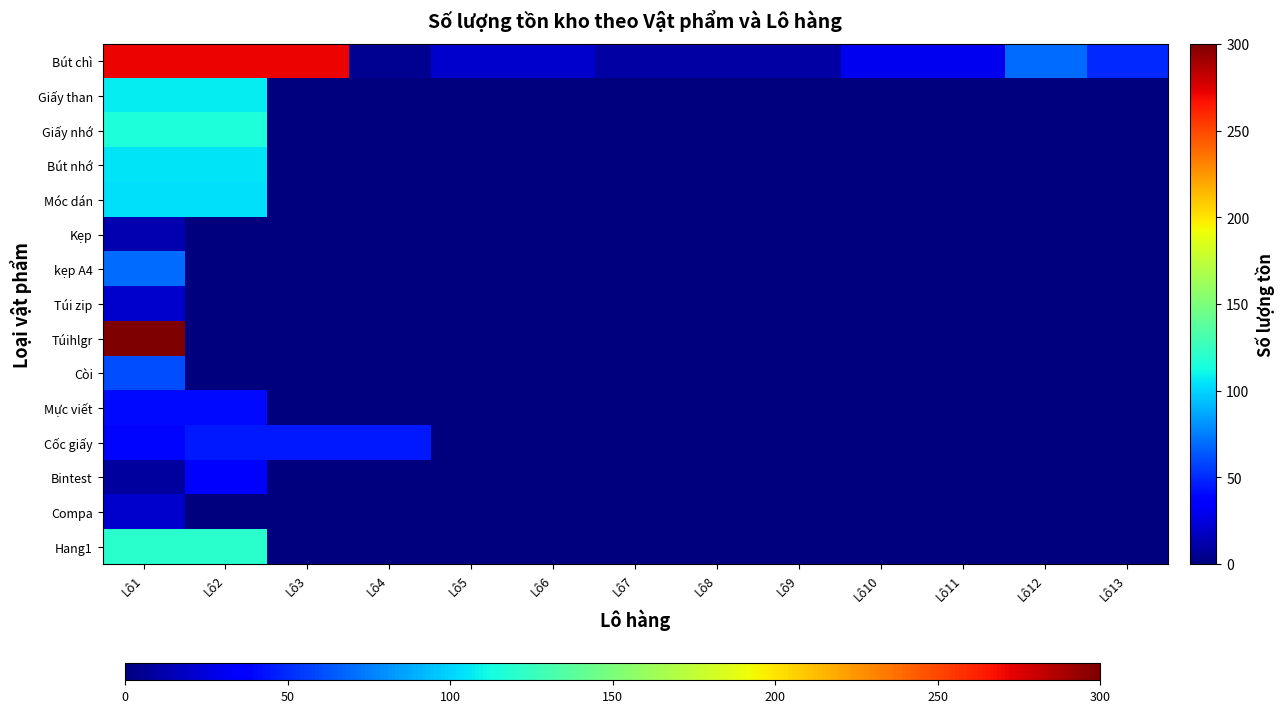

Reading left to right, list all the values displayed in this chart.

Bút chì: Lô1=271	Lô2=271	Lô3=271	Lô4=5	Lô5=20	Lô6=20	Lô7=10	Lô8=10	Lô9=10	Lô10=30	Lô11=30	Lô12=70	Lô13=50
Giấy than: Lô1=107	Lô2=107	Lô3=0	Lô4=0	Lô5=0	Lô6=0	Lô7=0	Lô8=0	Lô9=0	Lô10=0	Lô11=0	Lô12=0	Lô13=0
Giấy nhớ: Lô1=116	Lô2=116	Lô3=0	Lô4=0	Lô5=0	Lô6=0	Lô7=0	Lô8=0	Lô9=0	Lô10=0	Lô11=0	Lô12=0	Lô13=0
Bút nhớ: Lô1=105	Lô2=105	Lô3=0	Lô4=0	Lô5=0	Lô6=0	Lô7=0	Lô8=0	Lô9=0	Lô10=0	Lô11=0	Lô12=0	Lô13=0
Móc dán: Lô1=104	Lô2=104	Lô3=0	Lô4=0	Lô5=0	Lô6=0	Lô7=0	Lô8=0	Lô9=0	Lô10=0	Lô11=0	Lô12=0	Lô13=0
Kẹp: Lô1=13	Lô2=0	Lô3=0	Lô4=0	Lô5=0	Lô6=0	Lô7=0	Lô8=0	Lô9=0	Lô10=0	Lô11=0	Lô12=0	Lô13=0
kẹp A4: Lô1=70	Lô2=0	Lô3=0	Lô4=0	Lô5=0	Lô6=0	Lô7=0	Lô8=0	Lô9=0	Lô10=0	Lô11=0	Lô12=0	Lô13=0
Túi zip: Lô1=21	Lô2=0	Lô3=0	Lô4=0	Lô5=0	Lô6=0	Lô7=0	Lô8=0	Lô9=0	Lô10=0	Lô11=0	Lô12=0	Lô13=0
Túihlgr: Lô1=300	Lô2=0	Lô3=0	Lô4=0	Lô5=0	Lô6=0	Lô7=0	Lô8=0	Lô9=0	Lô10=0	Lô11=0	Lô12=0	Lô13=0
Còi: Lô1=60	Lô2=0	Lô3=0	Lô4=0	Lô5=0	Lô6=0	Lô7=0	Lô8=0	Lô9=0	Lô10=0	Lô11=0	Lô12=0	Lô13=0
Mực viết: Lô1=40	Lô2=40	Lô3=0	Lô4=0	Lô5=0	Lô6=0	Lô7=0	Lô8=0	Lô9=0	Lô10=0	Lô11=0	Lô12=0	Lô13=0
Cốc giấy: Lô1=39	Lô2=45	Lô3=45	Lô4=45	Lô5=0	Lô6=0	Lô7=0	Lô8=0	Lô9=0	Lô10=0	Lô11=0	Lô12=0	Lô13=0
Bintest: Lô1=9	Lô2=35	Lô3=0	Lô4=0	Lô5=0	Lô6=0	Lô7=0	Lô8=0	Lô9=0	Lô10=0	Lô11=0	Lô12=0	Lô13=0
Compa: Lô1=20	Lô2=0	Lô3=0	Lô4=0	Lô5=0	Lô6=0	Lô7=0	Lô8=0	Lô9=0	Lô10=0	Lô11=0	Lô12=0	Lô13=0
Hang1: Lô1=120	Lô2=120	Lô3=0	Lô4=0	Lô5=0	Lô6=0	Lô7=0	Lô8=0	Lô9=0	Lô10=0	Lô11=0	Lô12=0	Lô13=0